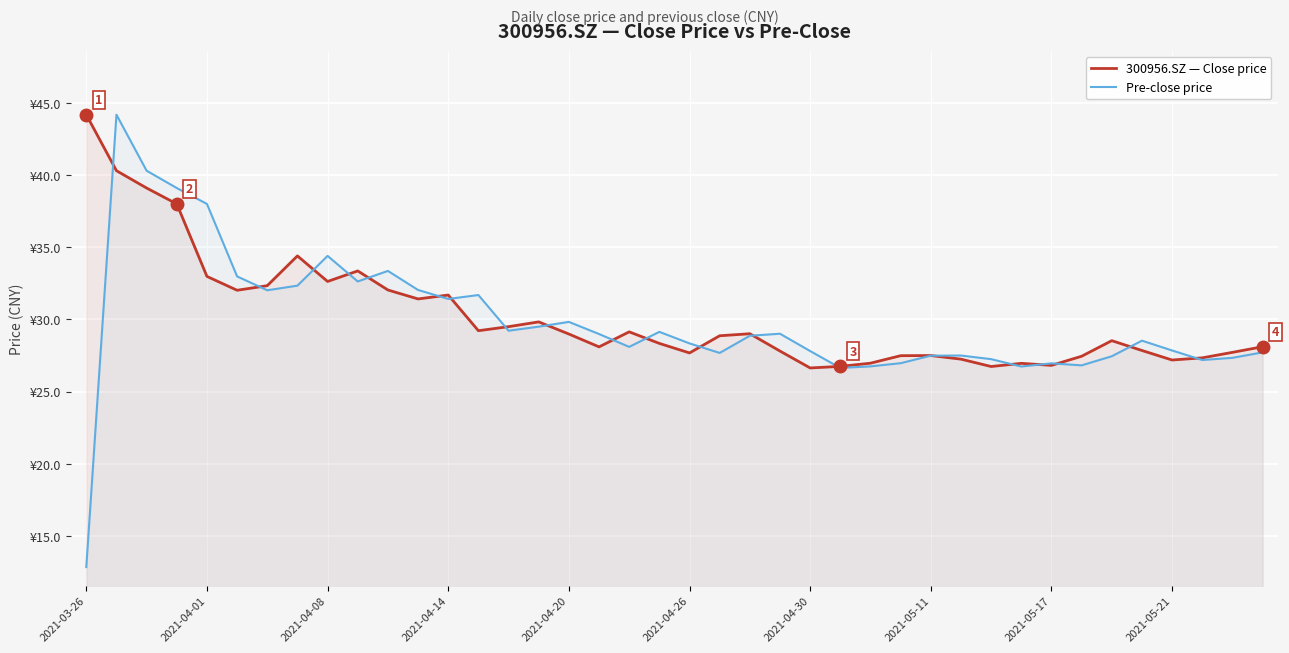

What are all the series names shown in the legend?

300956.SZ — Close price, Pre-close price